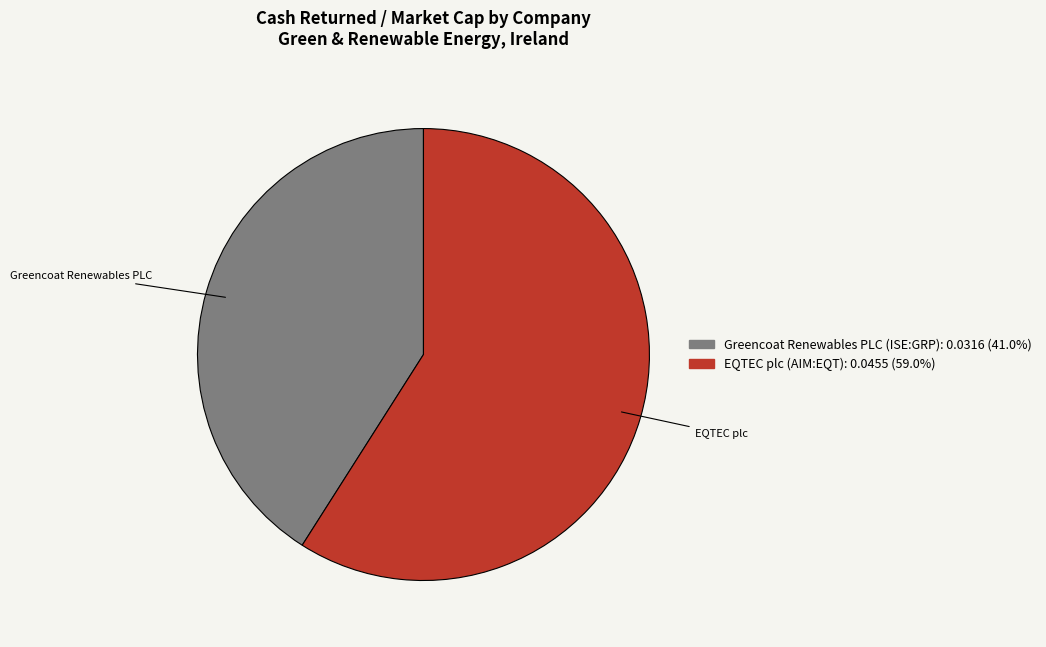

Is there a majority slice in this chart?

Yes